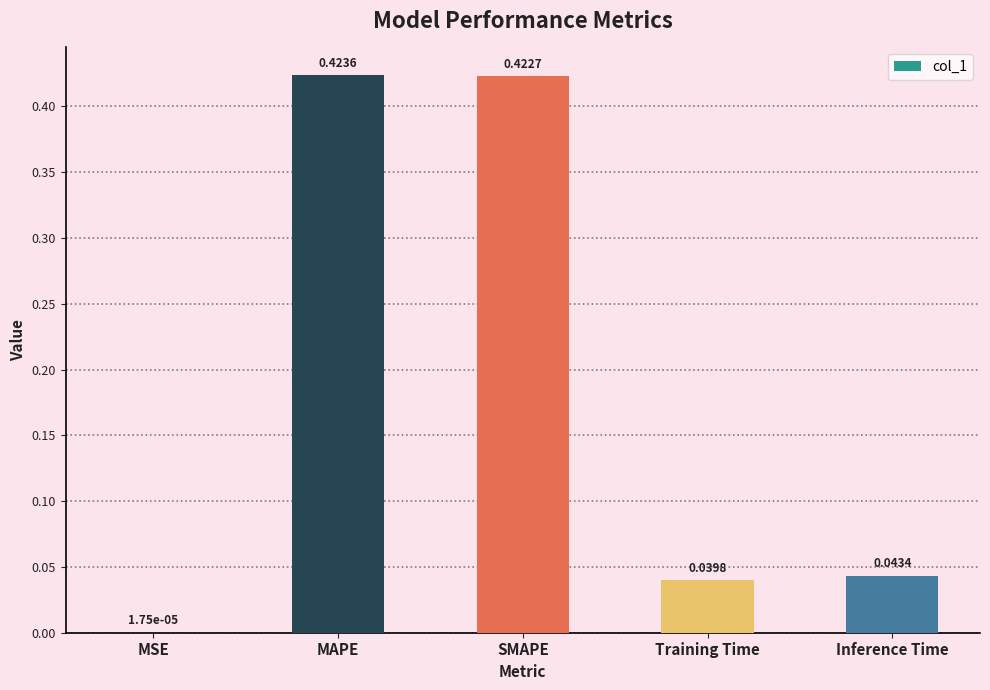

Which label corresponds to the largest value in the chart?

MAPE